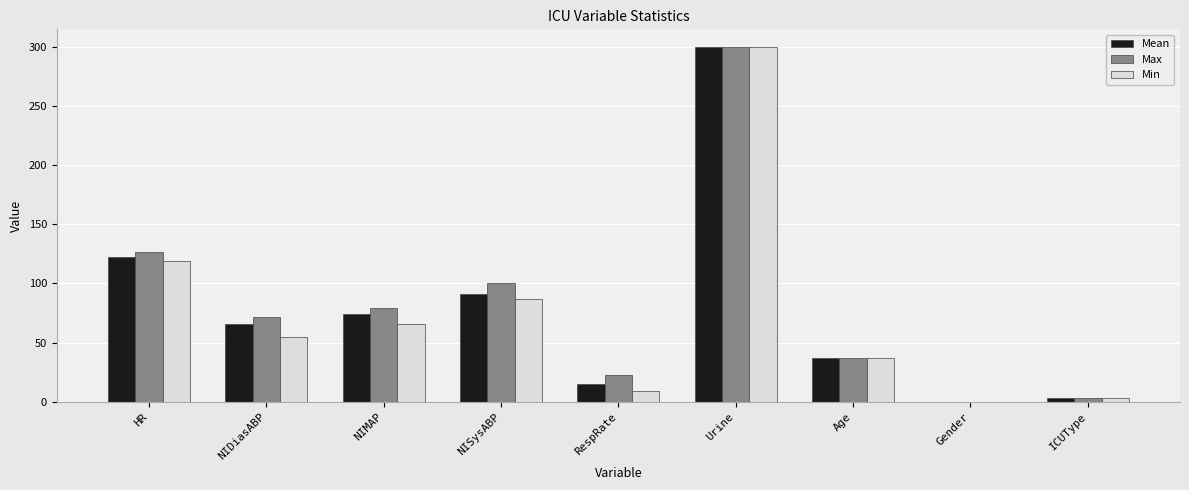

At which category is the sum across all series the highest?

Urine